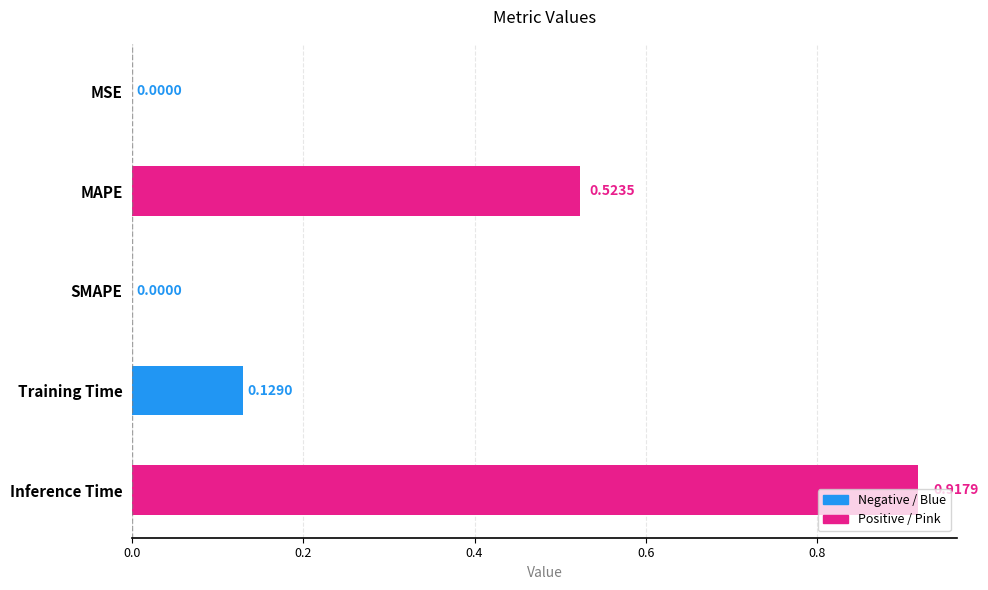

Which label corresponds to the largest value in the chart?

Inference Time